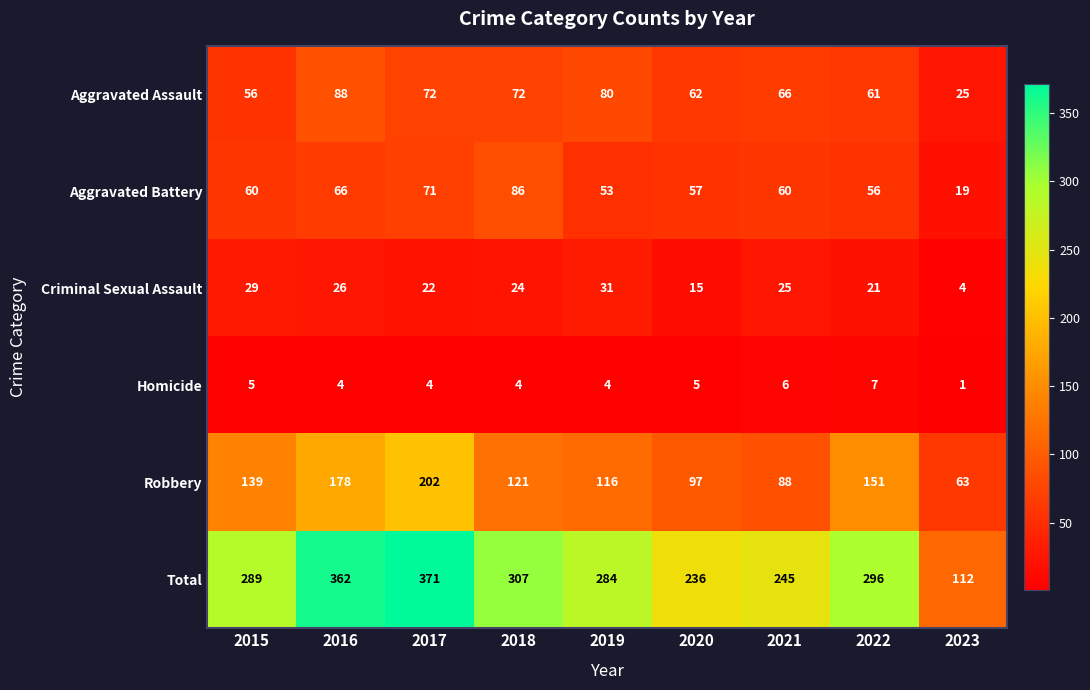

Which series has the largest range (max minus min)?

Total